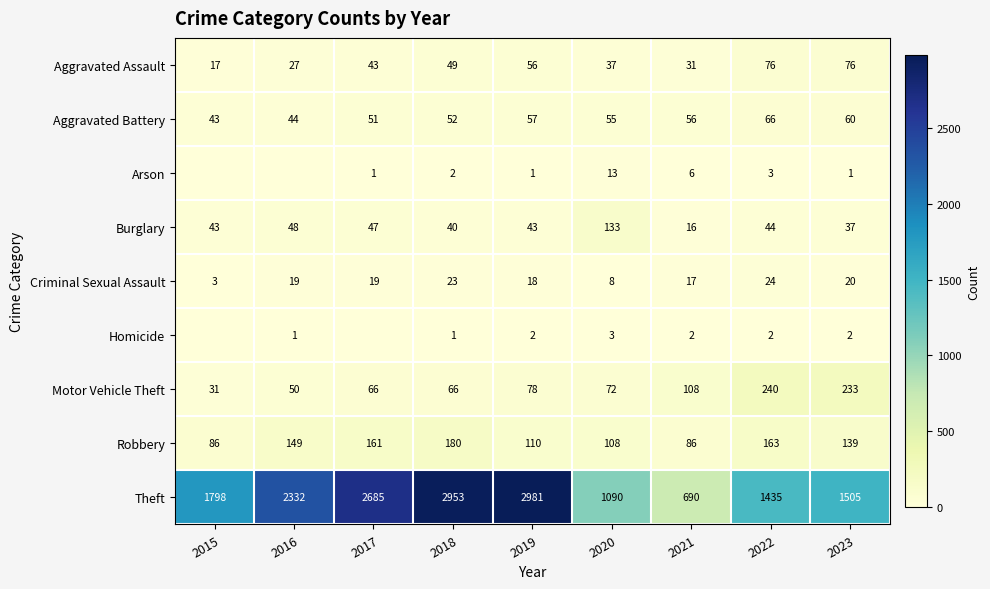

What is the sum of the Burglary values at 2023 and 2018?

77